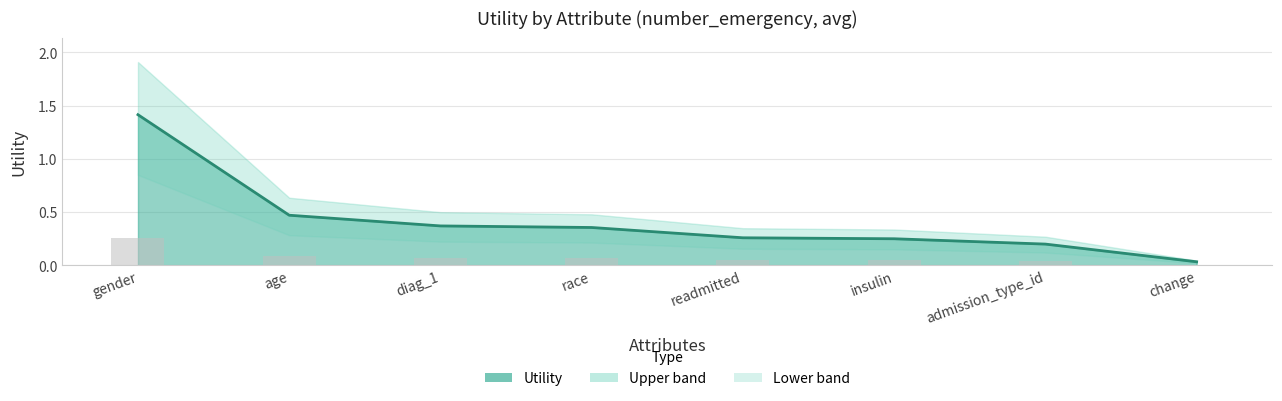

What is the sum of the values at readmitted and change?

0.3